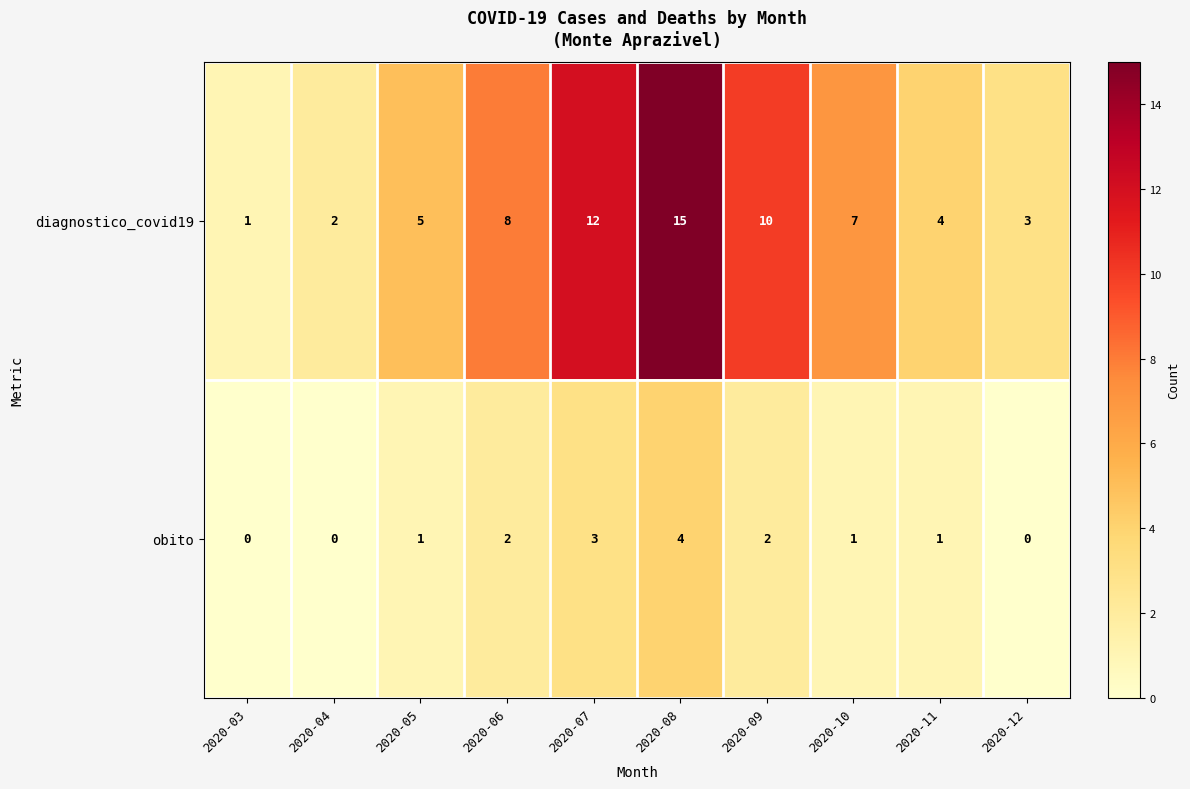

What is the difference between the highest and lowest values at 2020-04?

2